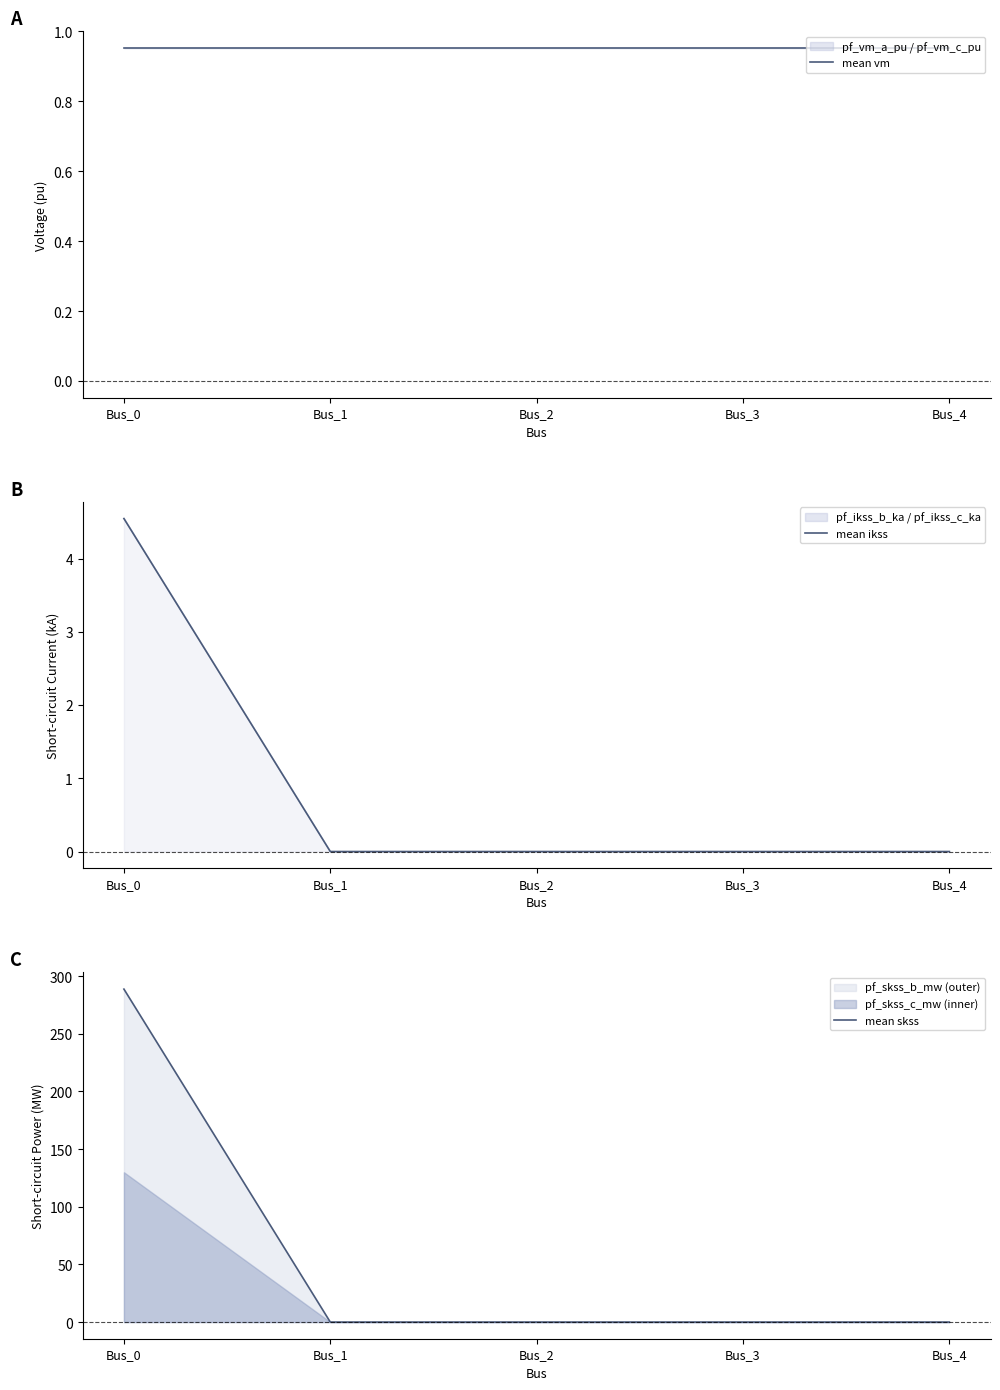

Which category has the lowest value across all series?

Bus_1